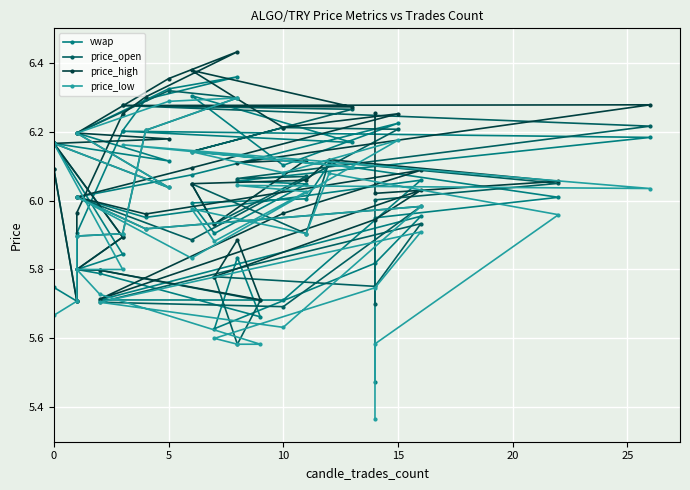

Reading right to left, what are all the values shown in this chart?

vwap: 5.5	5.9	6.0	6.1	6.0	6.0	5.9	6.0	6.1	6.2	6.2	6.2	6.3	6.1	6.2	6.1	6.0	6.0	6.1	5.7	5.7	6.0	5.8	5.6	5.8	5.7	5.8	5.8	5.8	6.2	6.2	6.1	6.2	6.3	6.4	6.3	6.2	5.9	5.7	5.7
price_open: 5.7	6.0	6.0	6.1	5.9	6.0	5.9	6.1	6.1	6.2	6.3	6.3	6.1	6.2	6.2	5.9	6.0	5.9	6.0	5.7	5.7	5.9	5.8	5.8	5.6	5.7	5.8	5.8	5.9	6.2	6.2	6.0	6.2	6.3	6.3	6.2	5.9	5.9	5.7	6.1
price_high: 6.3	6.0	6.1	6.1	6.1	6.0	5.9	6.1	6.1	6.3	6.3	6.3	6.4	6.2	6.3	6.1	6.0	6.0	6.1	6.0	5.7	6.0	5.9	5.8	5.9	5.7	5.8	5.8	5.9	6.2	6.2	6.2	6.2	6.4	6.4	6.3	6.3	6.0	5.7	6.1
price_low: 5.4	5.6	6.0	6.1	5.9	6.0	5.9	6.0	6.0	6.0	6.2	6.1	6.1	6.1	6.2	5.8	6.0	5.9	6.0	5.6	5.7	5.9	5.7	5.6	5.6	5.6	5.7	5.8	5.8	6.2	6.2	6.0	6.2	6.3	6.3	6.2	5.9	5.9	5.7	5.7